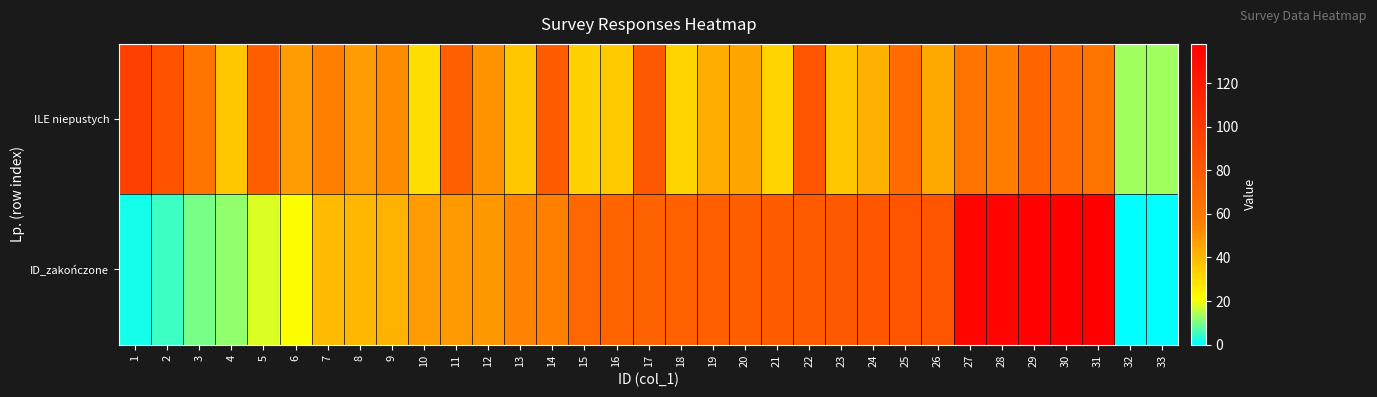

List the series in order of their overall mean, highest first.

ID_zakończone, ILE niepustych